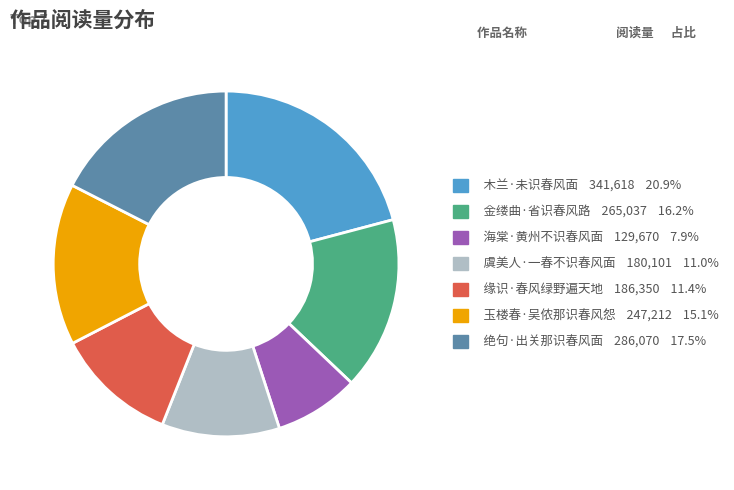

Is there any slice that represents more than half of the pie?

No